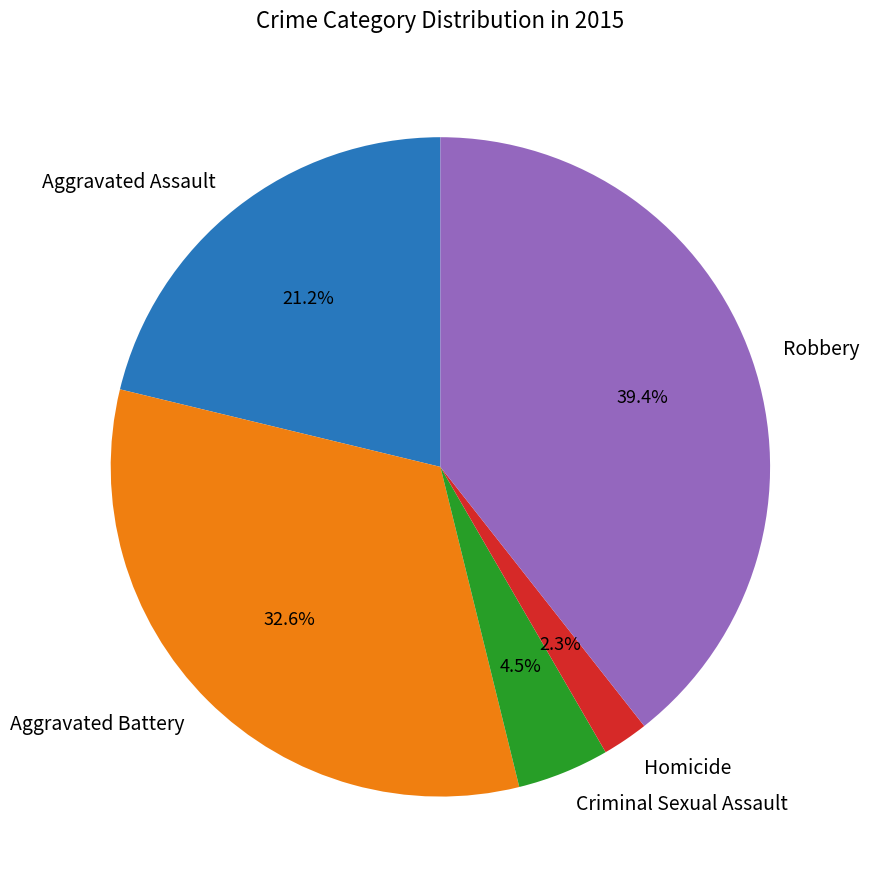

Which slice is the largest?

Robbery